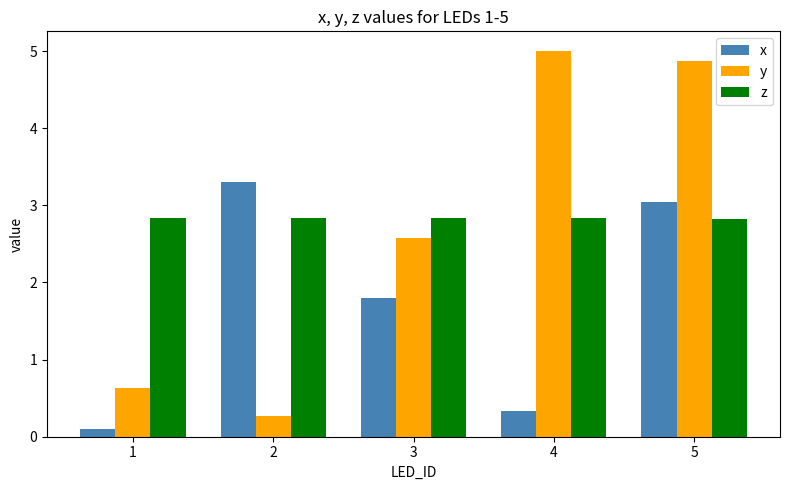

What is the value of the x bar at the 3rd from the left?

1.8